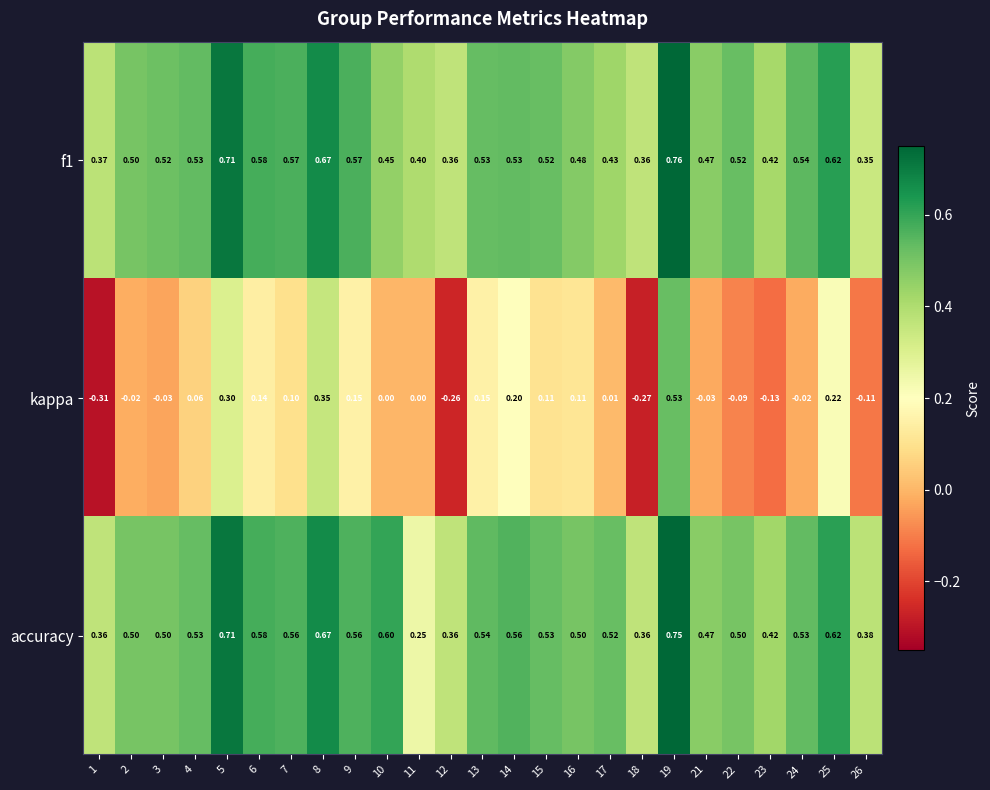

Which series has the largest total across all categories?

accuracy